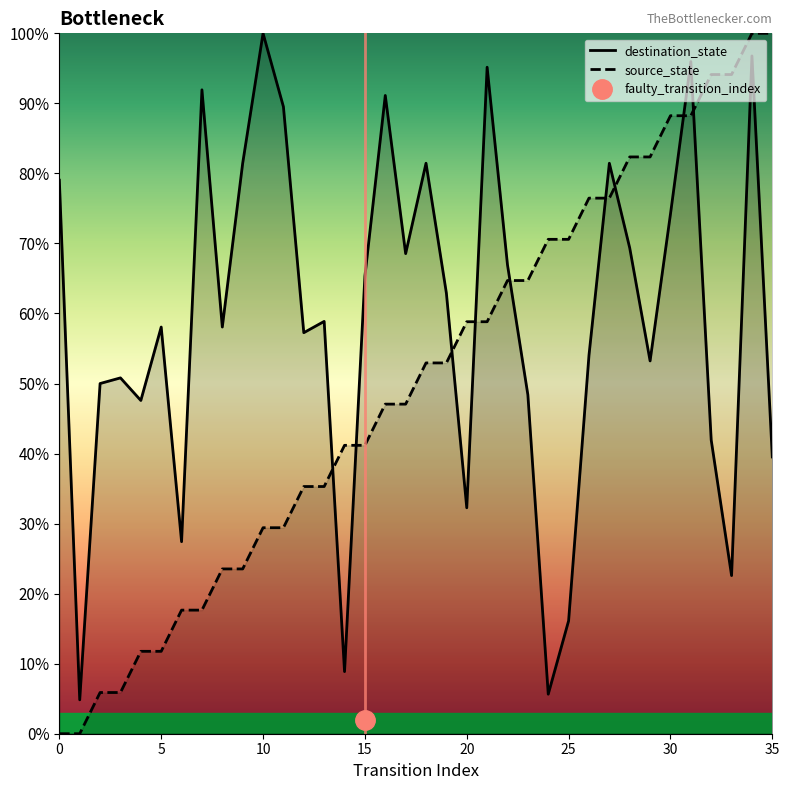

How many data points in source_state are less than 52?

18